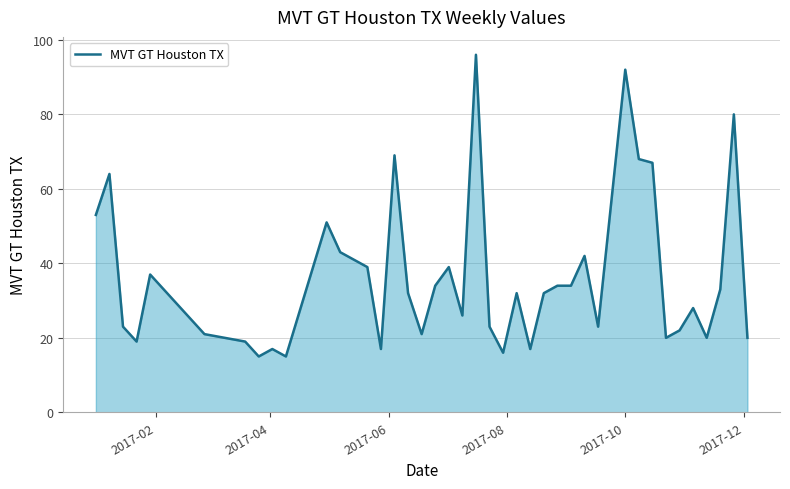

What is the maximum value shown in the chart?

96